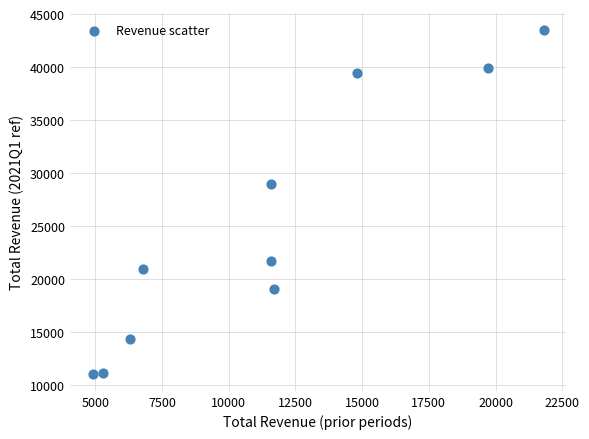

What Y value in the scatter plot is closest to 27300?

29000